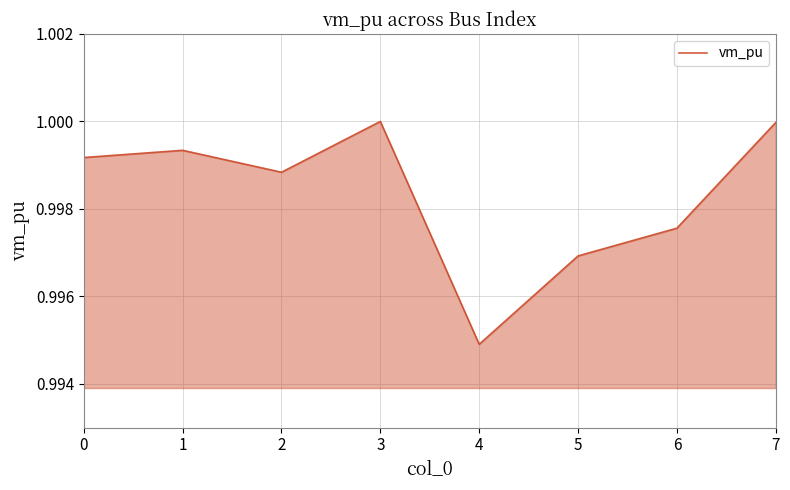

Which has a higher value, 7 or 0?

7